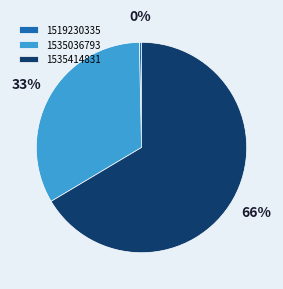

To the nearest percent, what percentage of the pie is 1535036793?

33%